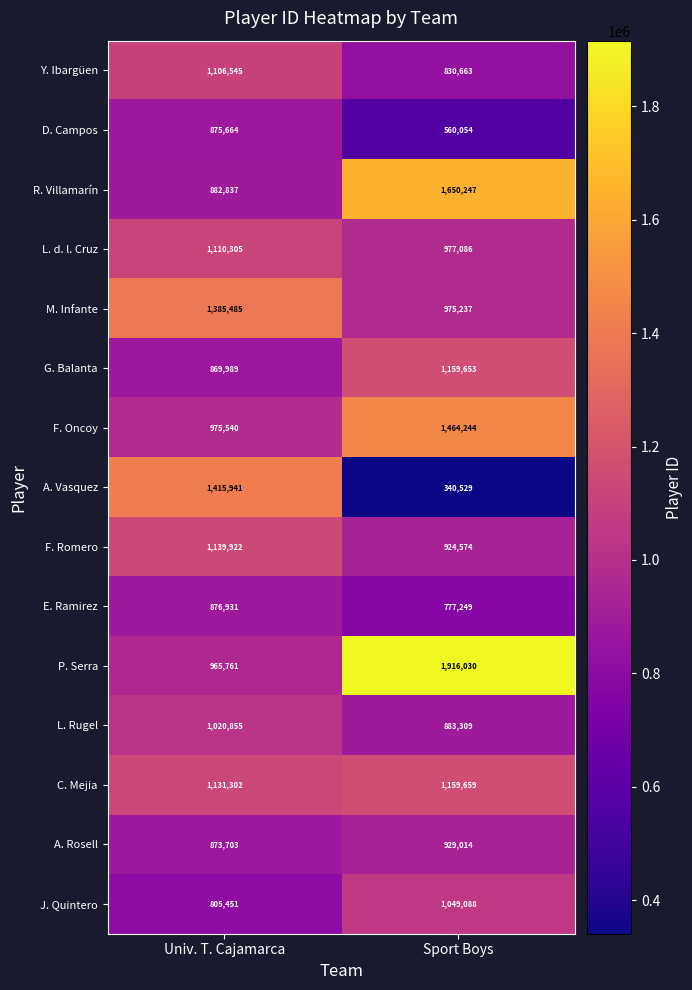

What is the highest value of the C. Mejia series?

1159659